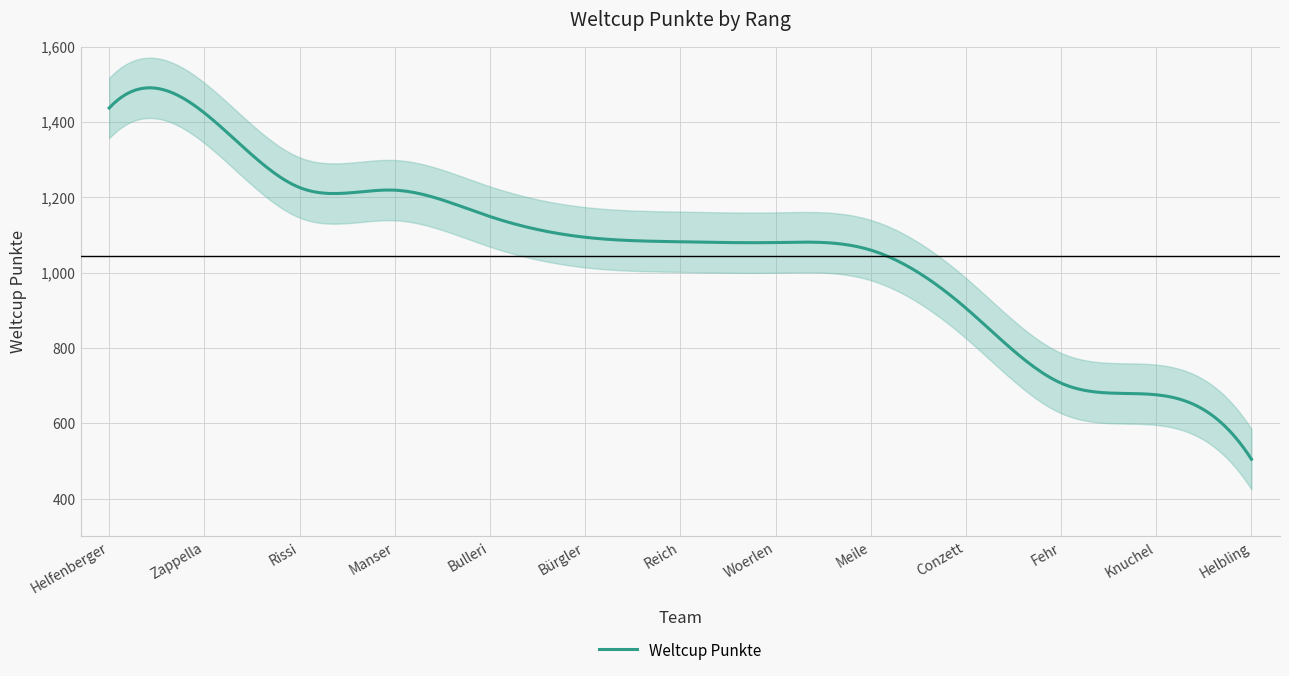

Is this an area chart (filled region under the line)?

No